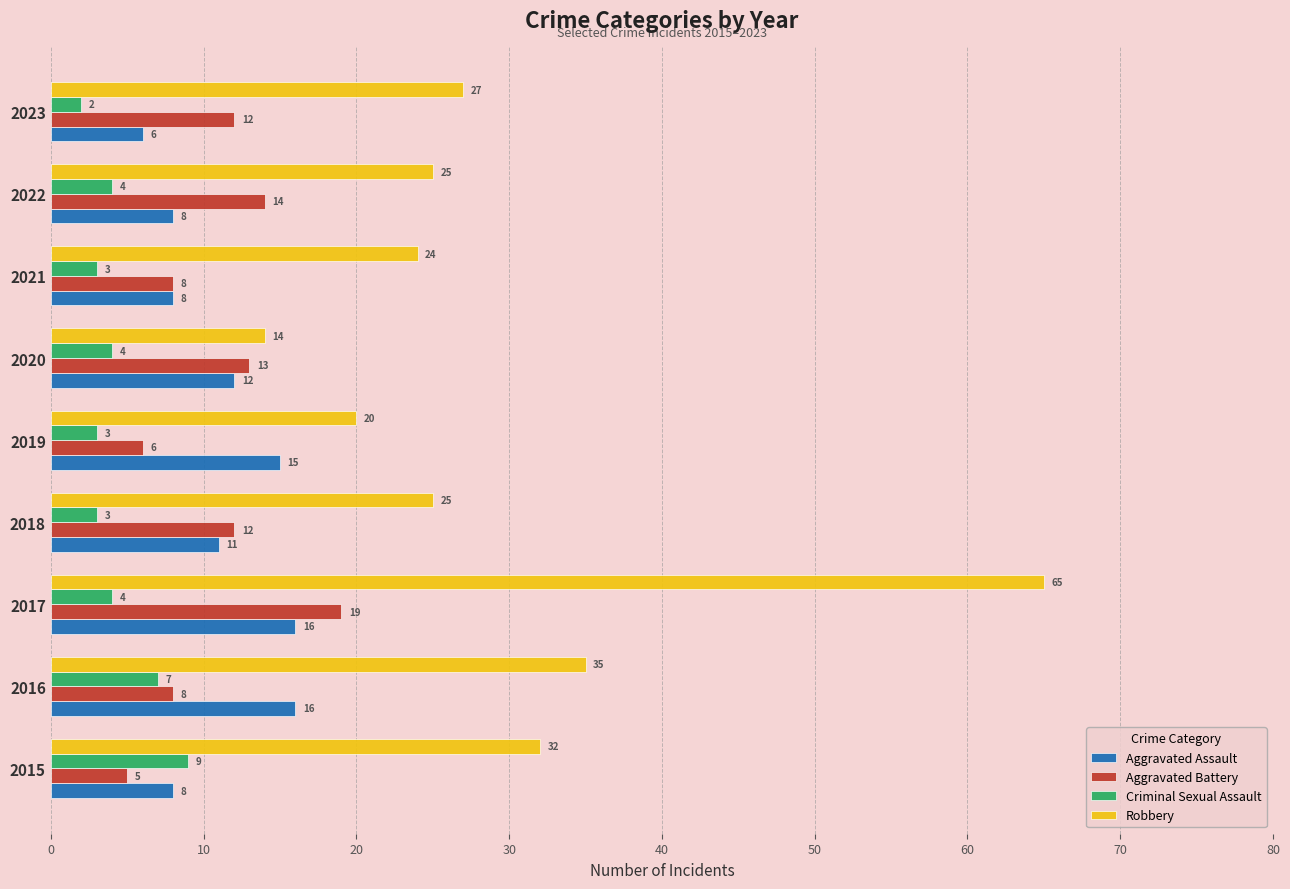

At how many categories does at least one series exceed 38?

1